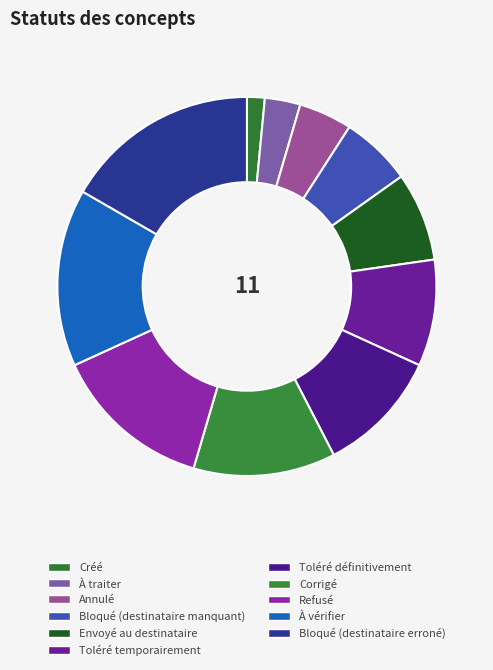

What portion of the pie excludes Toléré définitivement?

89.4%